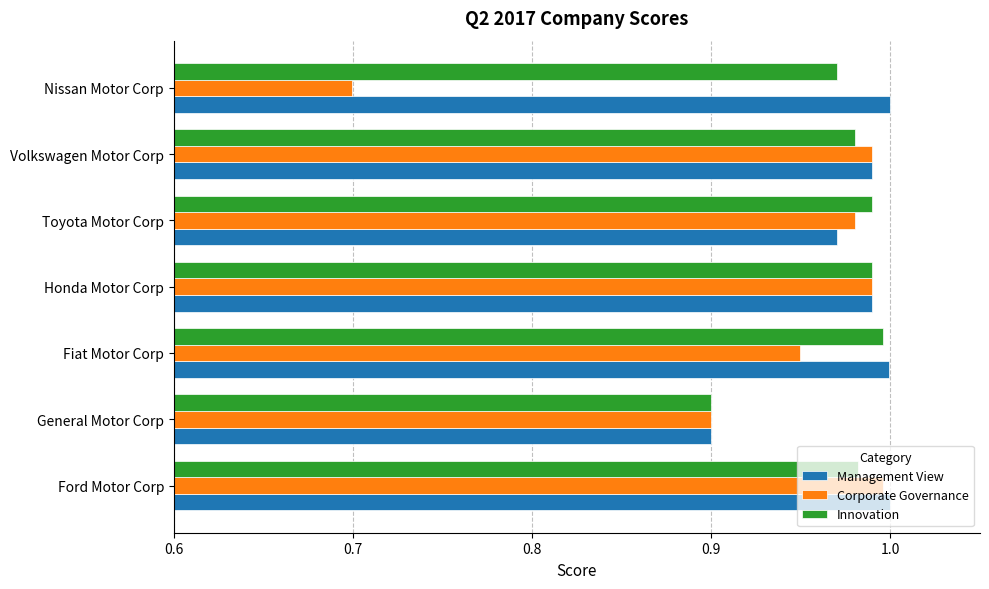

At how many categories does at least one series exceed 0?

7